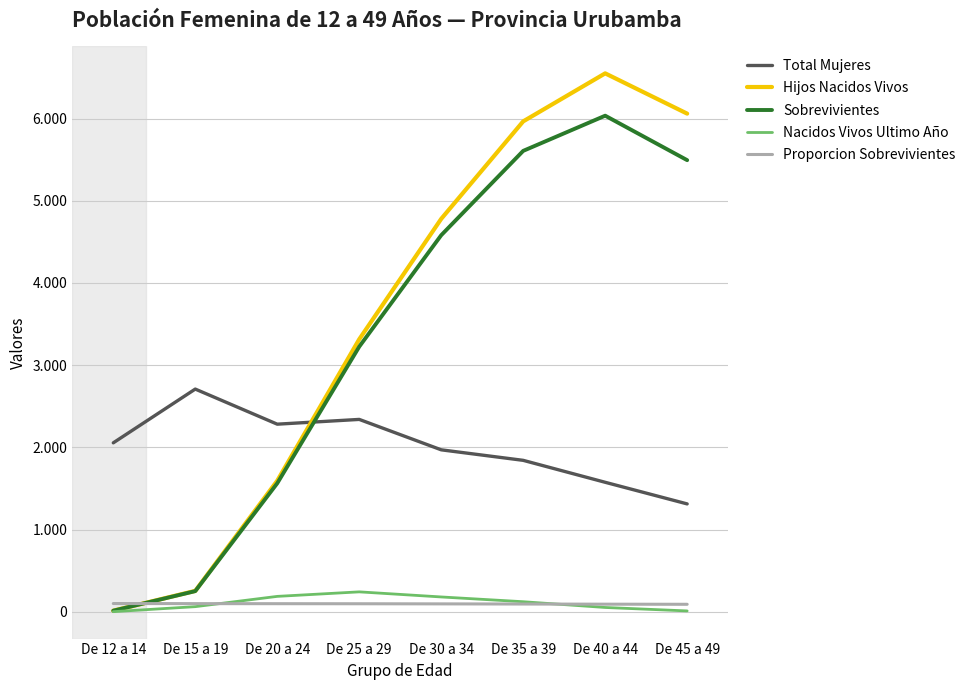

True or false: Nacidos Vivos Ultimo Año and Hijos Nacidos Vivos intersect in this chart.

False